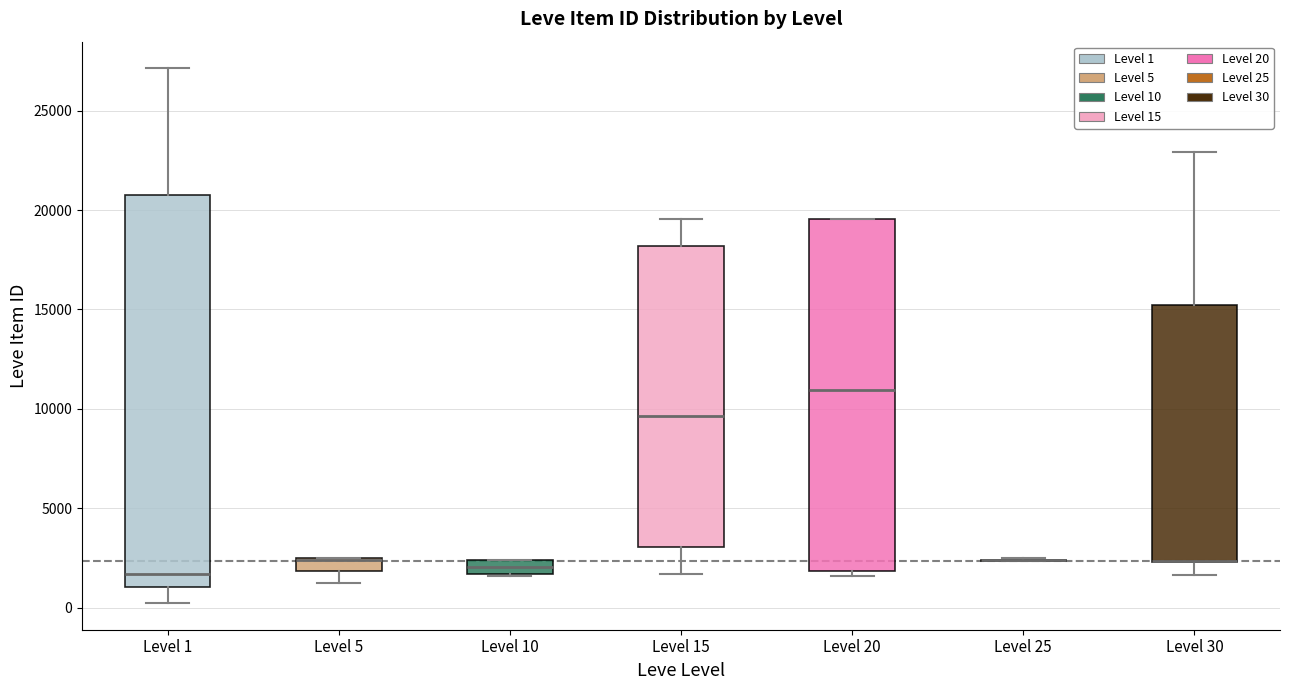

Which box is the tallest, from its lower edge to its upper edge?

Level 1